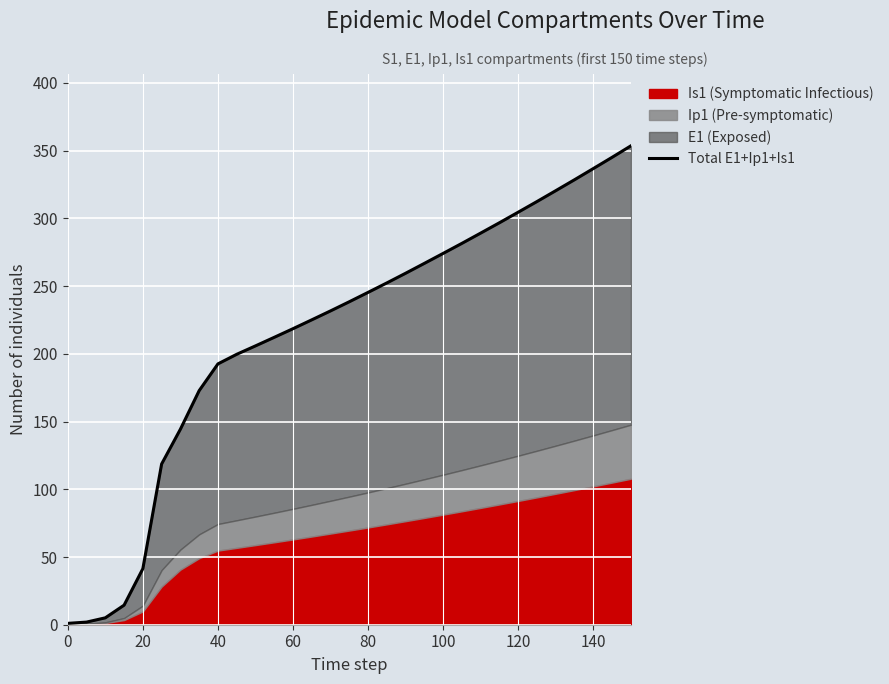

How many lines are shown in the chart?

1